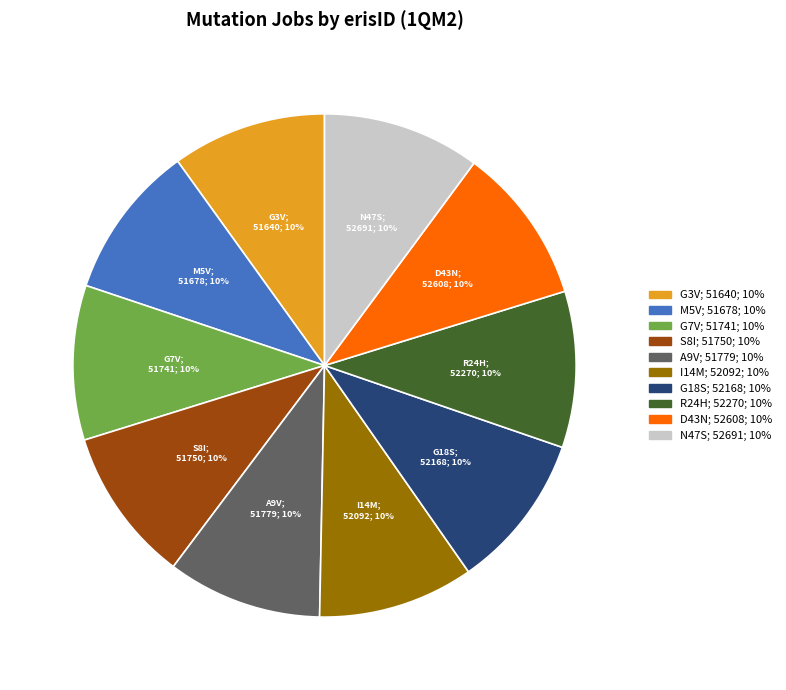

The G3V slice represents 10% of the pie. True or false?

True